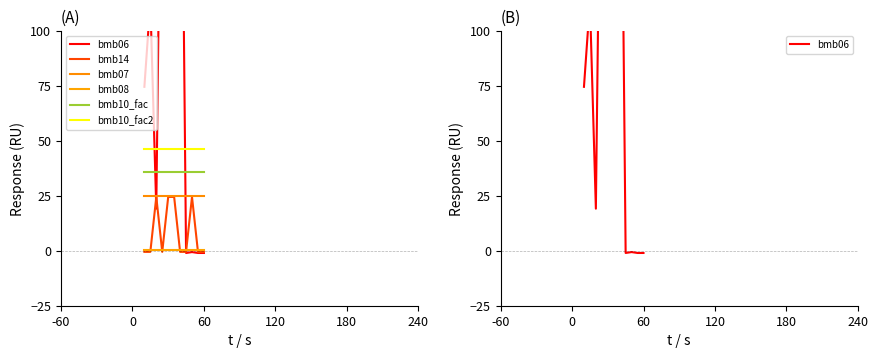

What is the maximum value for bmb07?

25.0